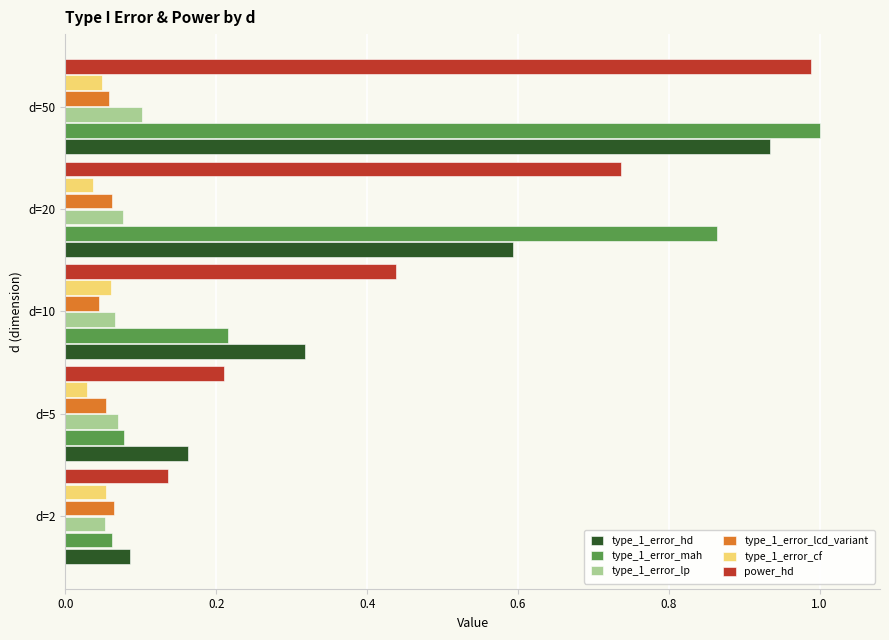

Which series has the largest range (max minus min)?

type_1_error_mah